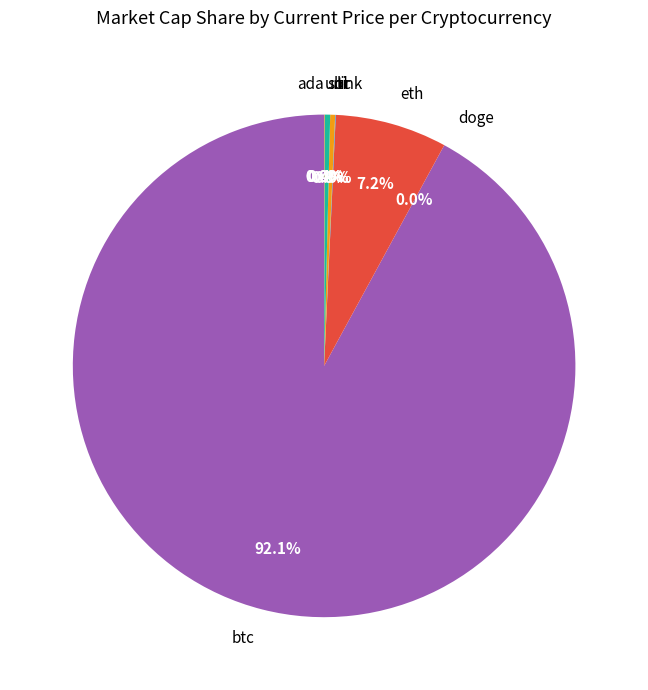

Which slice represents more than half of the pie?

btc